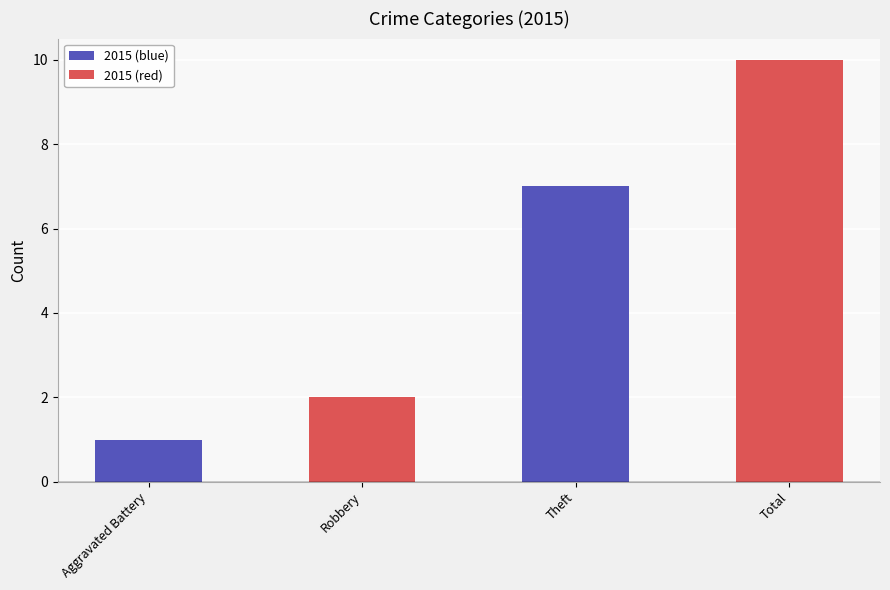

What is the label of the 2nd bar from the right?

Theft